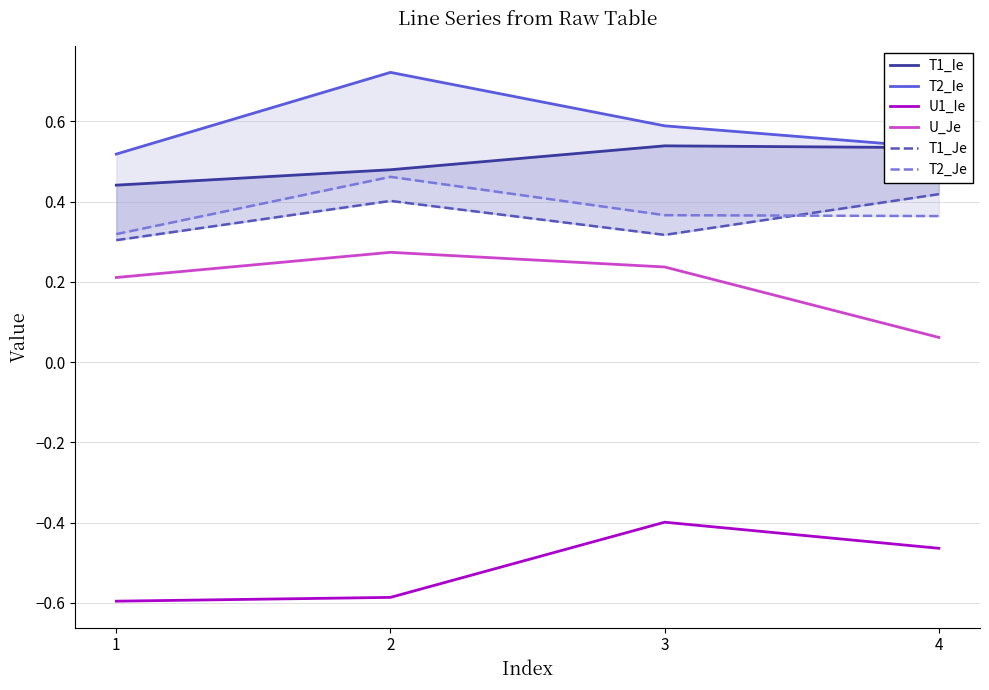

Is this an area chart (filled region under the line)?

No